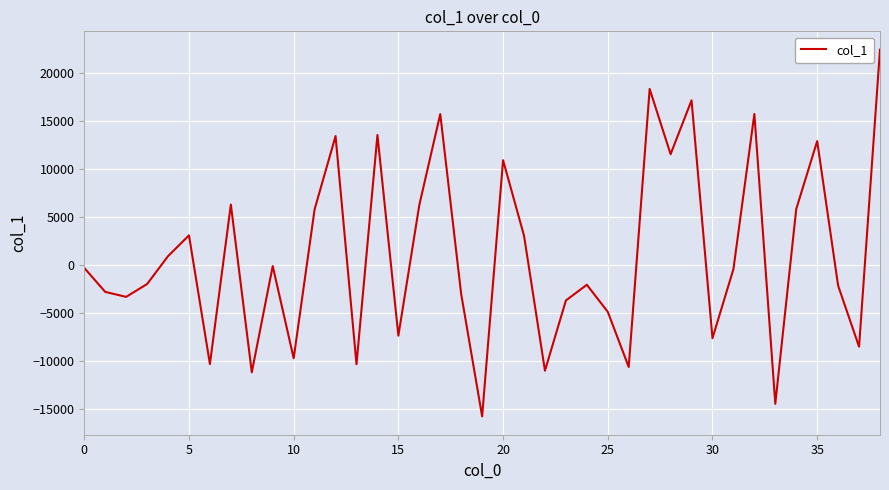

What is the smallest value displayed?

-15807.4